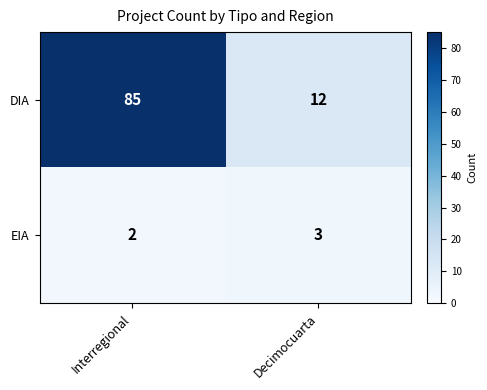

How many series are shown in this chart?

2